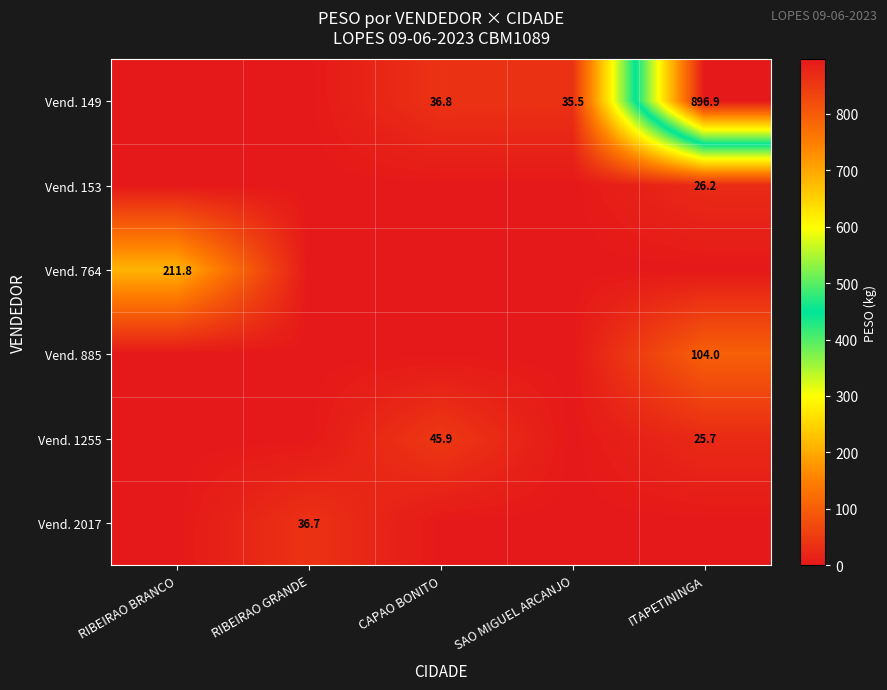

Which has a higher value, SAO MIGUEL ARCANJO or RIBEIRAO GRANDE?

SAO MIGUEL ARCANJO